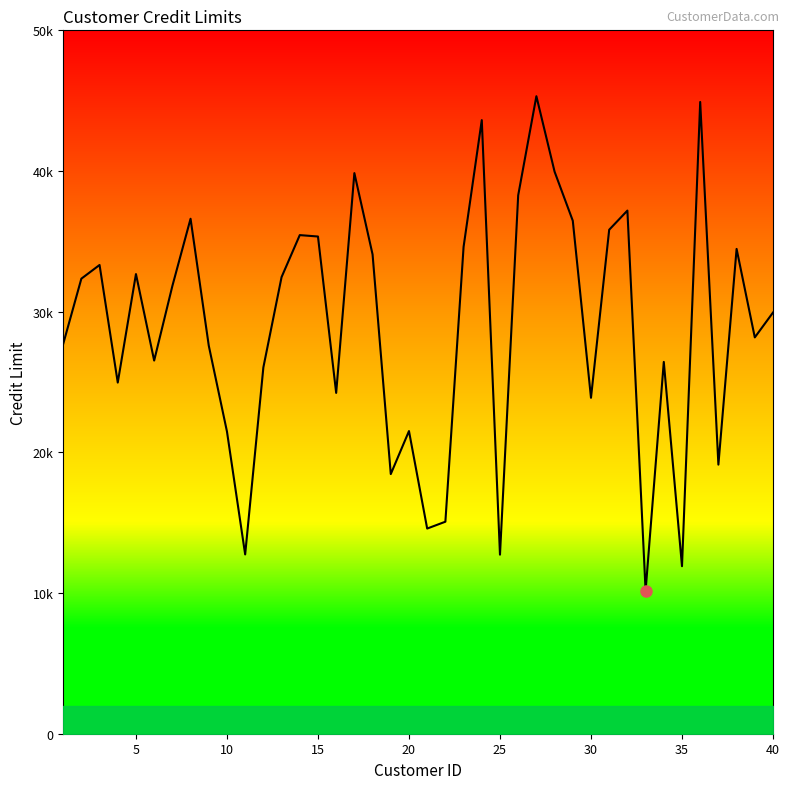

Does the chart display data point markers on the line(s)?

No